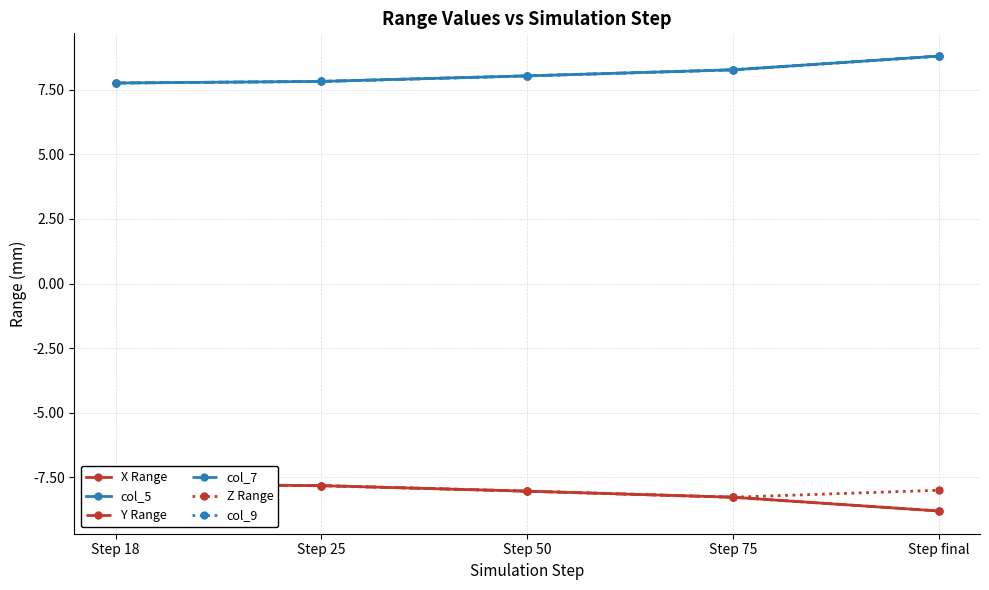

What is the difference between the maximum and second lowest values in the X Range series?

0.5